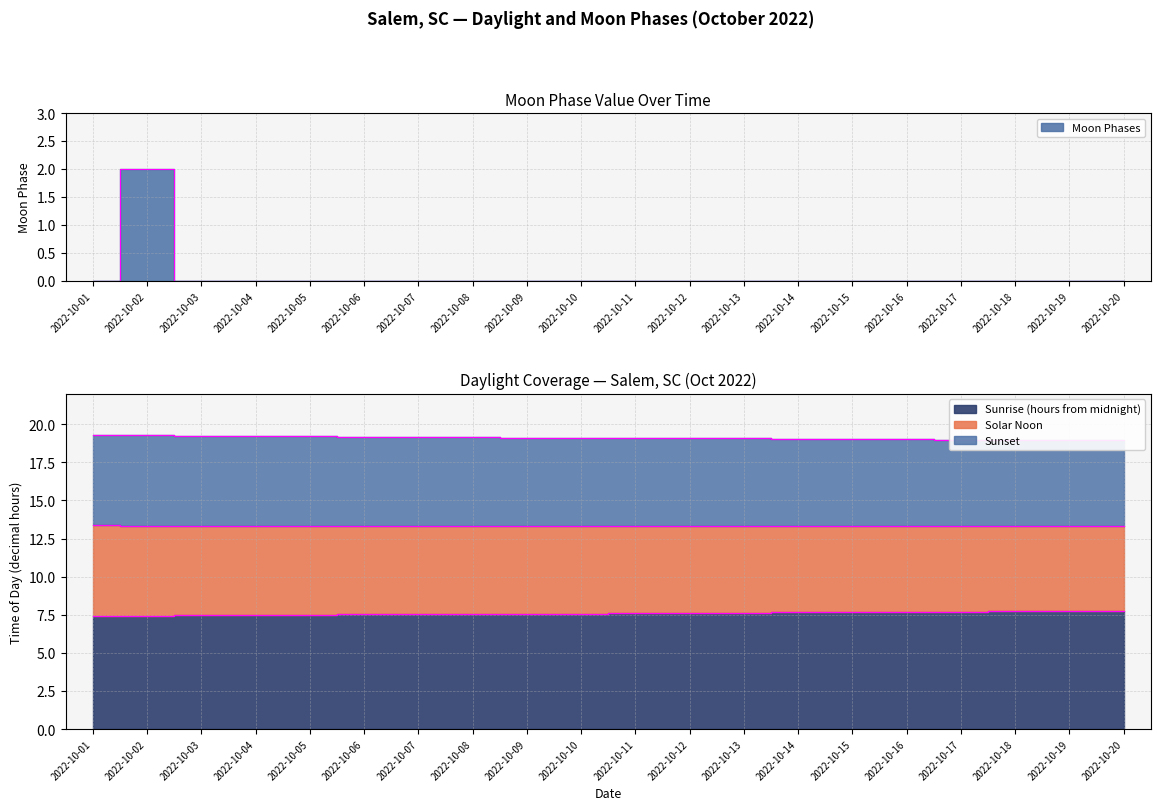

How many points are higher than both their immediate neighbors (excluding endpoints)?

1